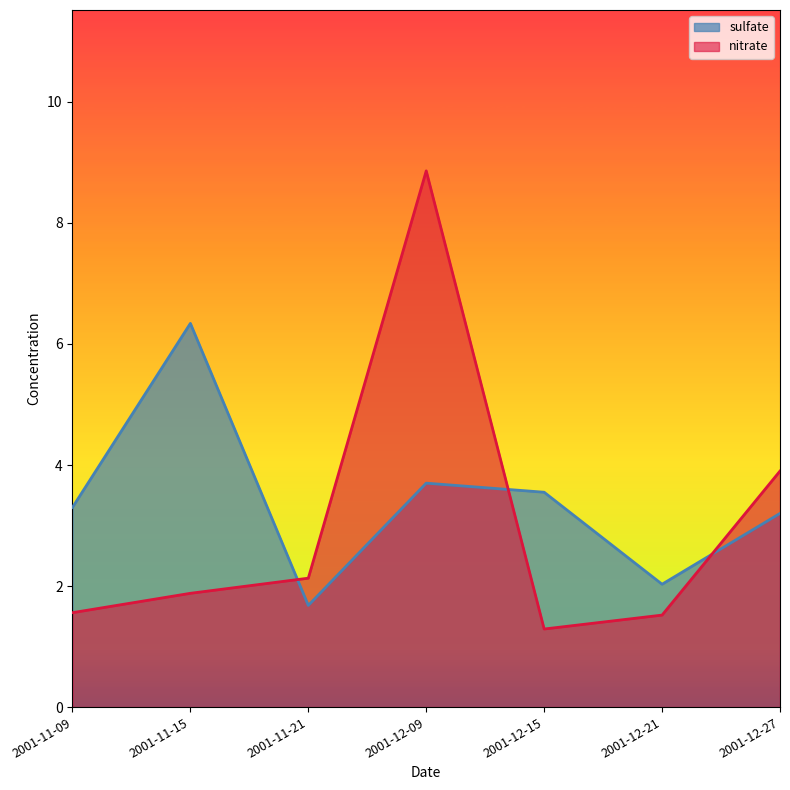

Is it true that nitrate equals 2.1 at 2001-11-21?

True